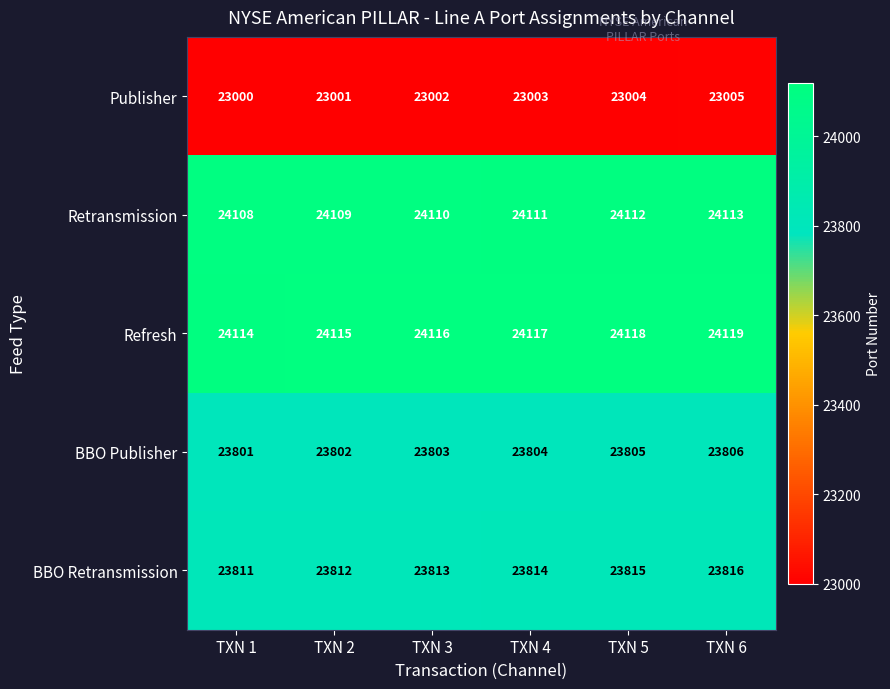

How many Retransmission values are between 24109 and 24112?

4